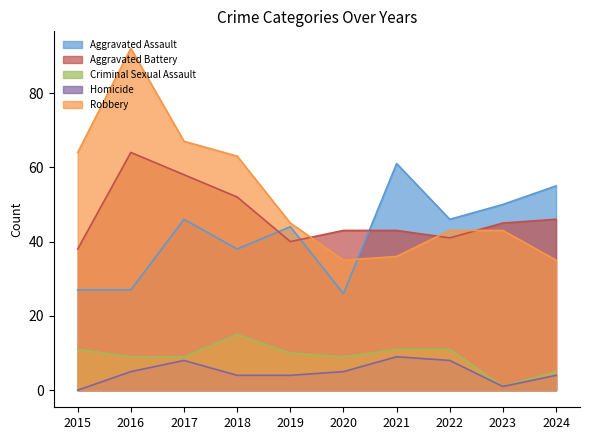

What is the average value of the Aggravated Assault series?

42